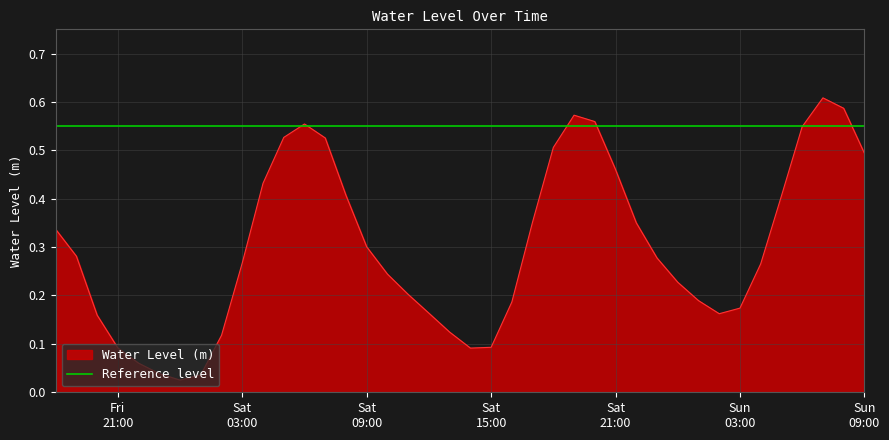

What is the greatest value displayed?

0.6